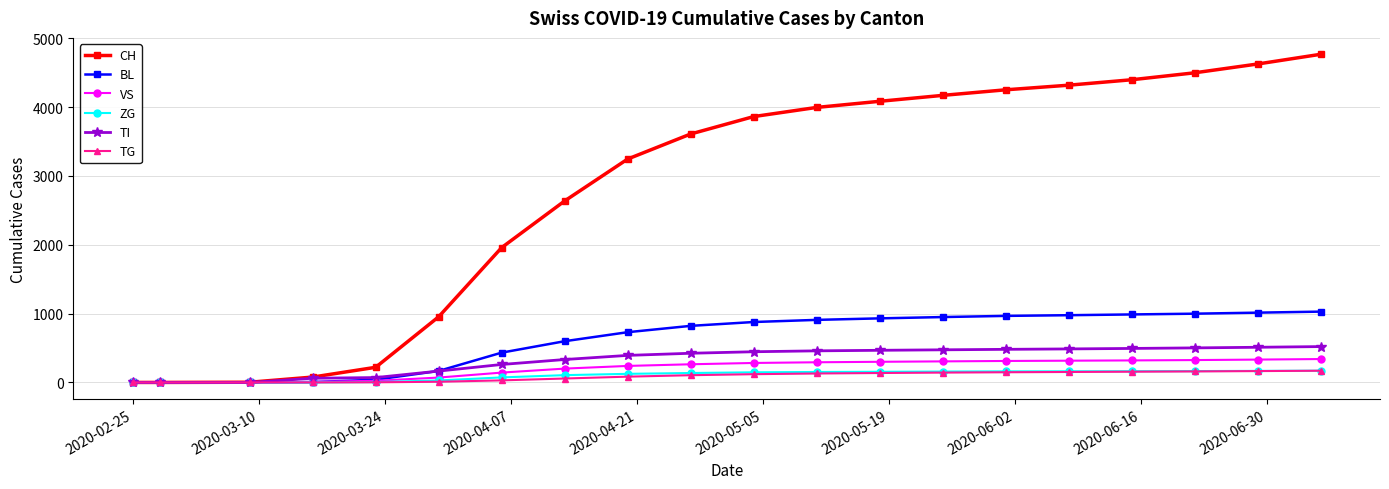

What are all the series names shown in the legend?

CH, BL, VS, ZG, TI, TG